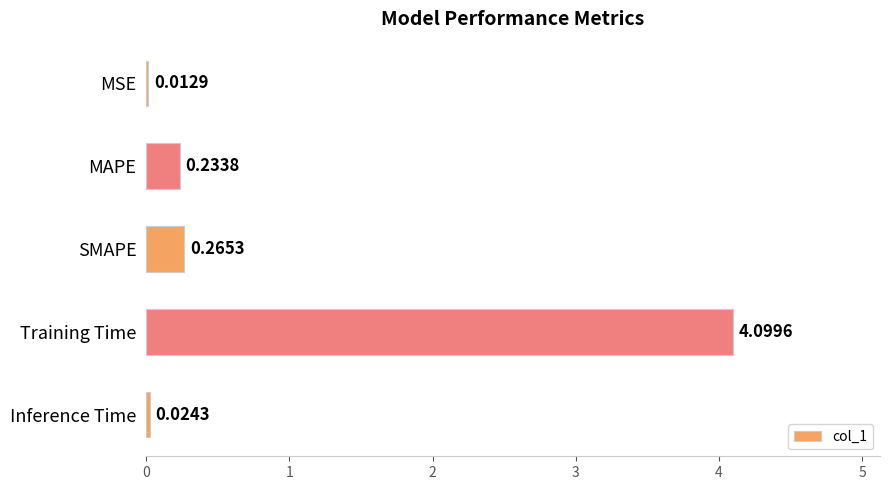

Where is the data nearest to the value 2?

SMAPE